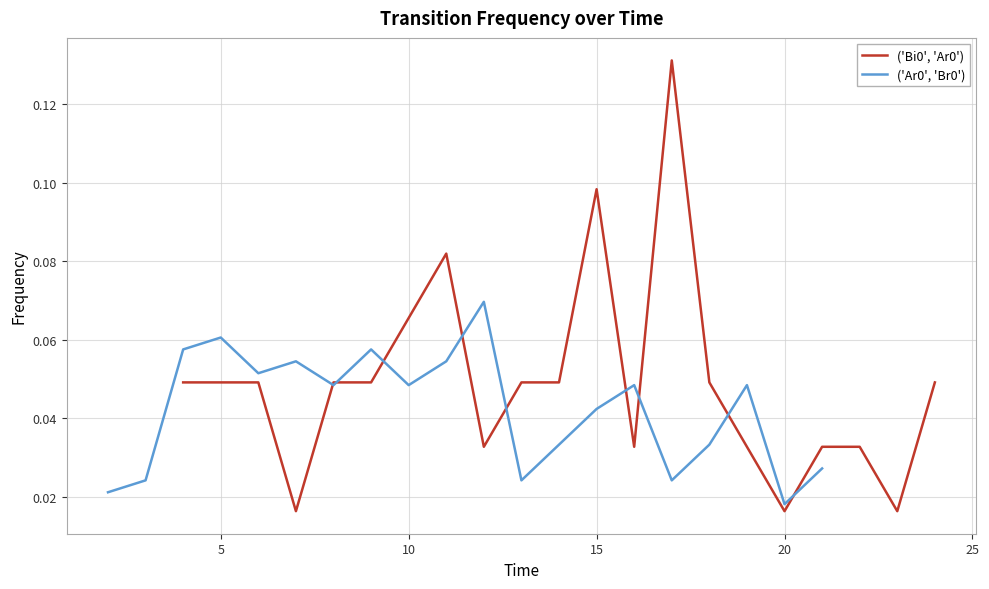

Rank the series by their maximum value, from lowest to highest.

('Ar0', 'Br0'), ('Bi0', 'Ar0')